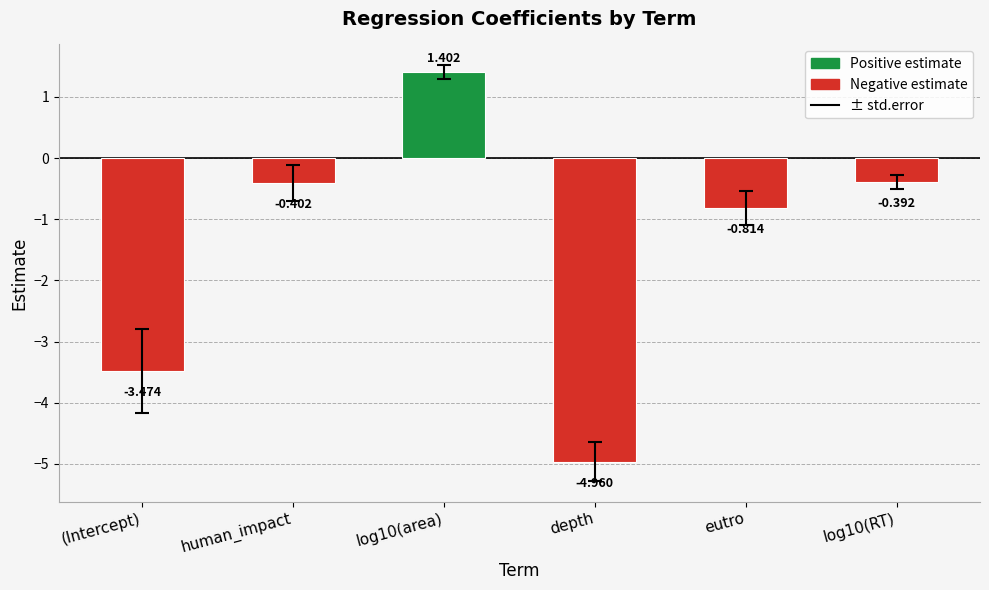

Between (Intercept) and human_impact, which is larger?

human_impact